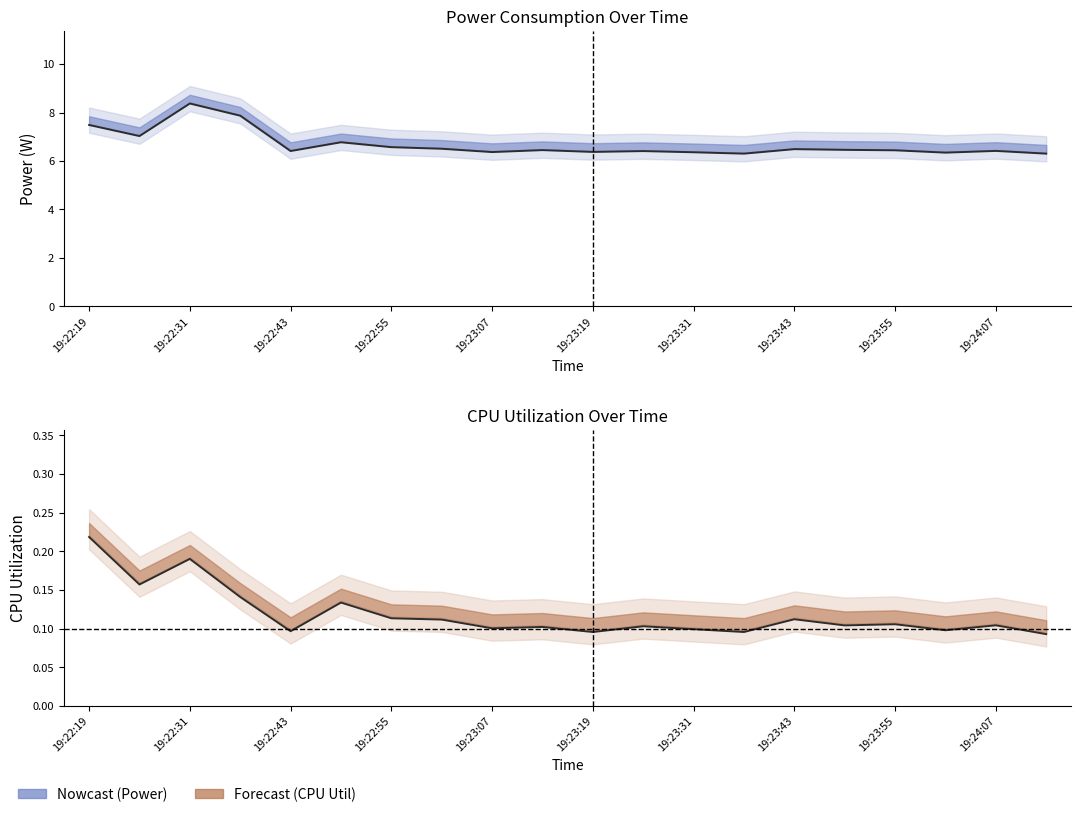

What is the difference between the highest and lowest values at 19:22:25?

6.9